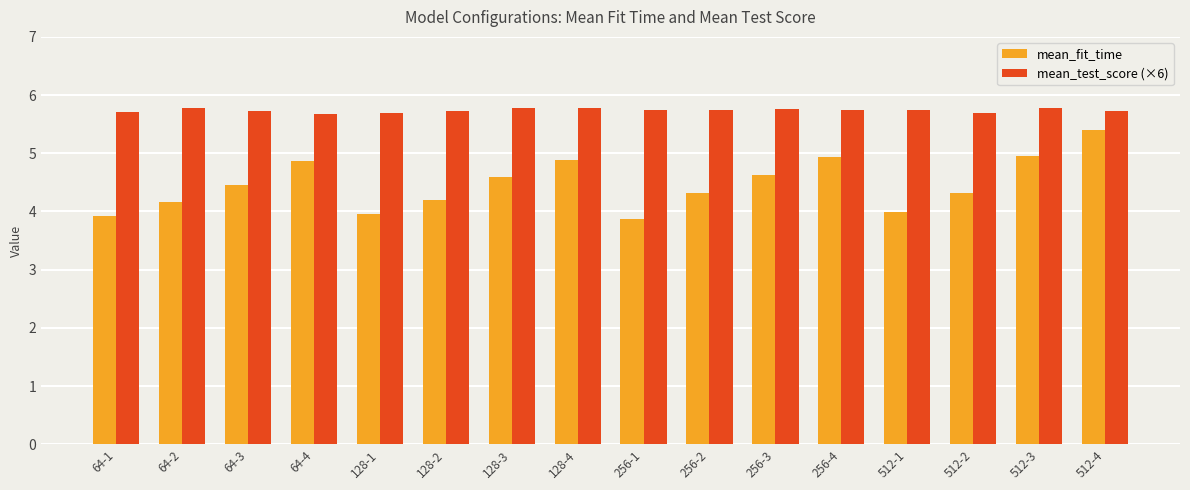

What is the sum of all mean_fit_time values?

71.5